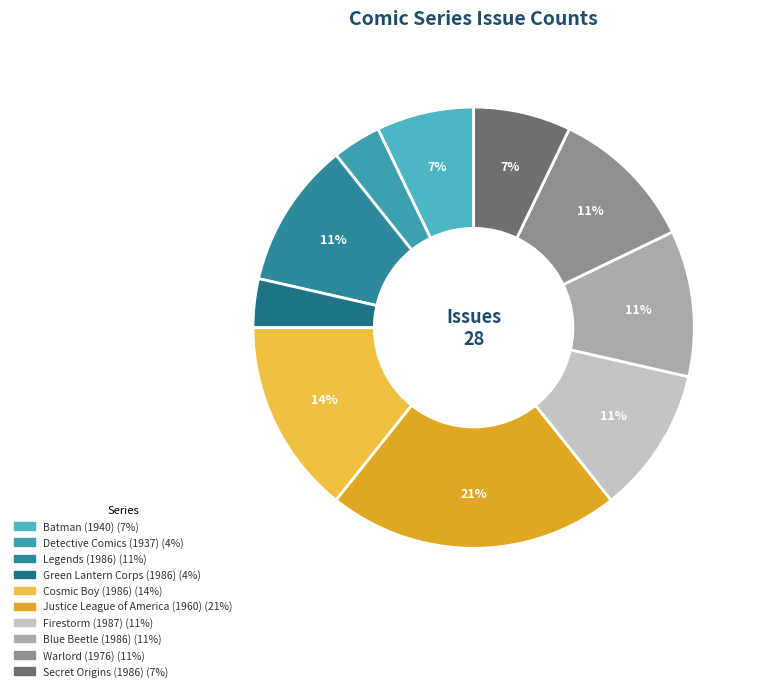

Is there a majority slice in this chart?

No